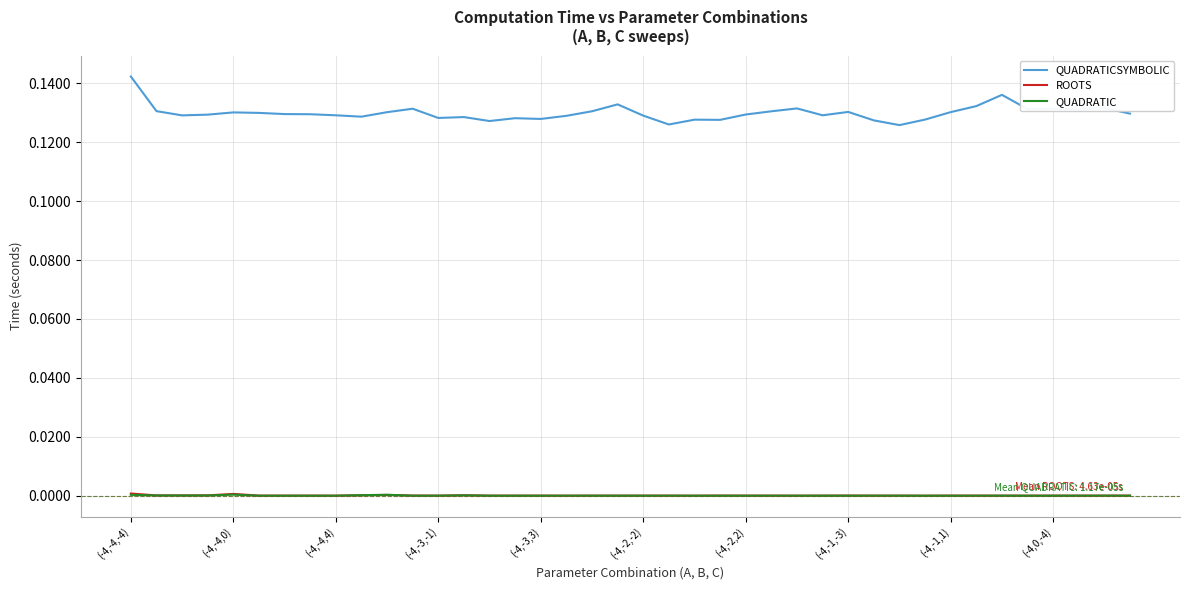

True or false: QUADRATICSYMBOLIC and QUADRATIC intersect in this chart.

False